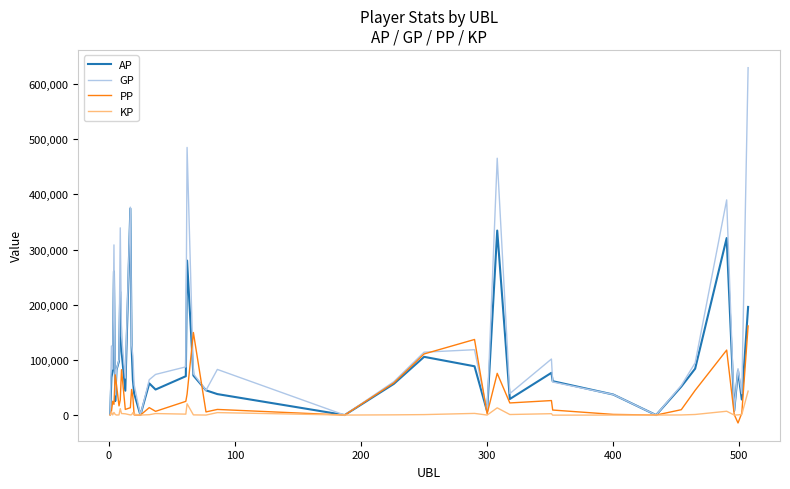

Which series ends up on top after the final intersection of PP and AP?

AP